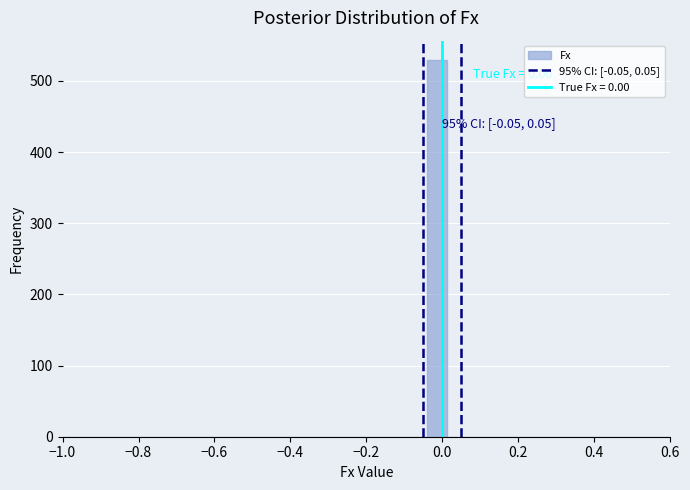

Read against the x-axis, roughly where is the centre of the tallest bar?

-0.02